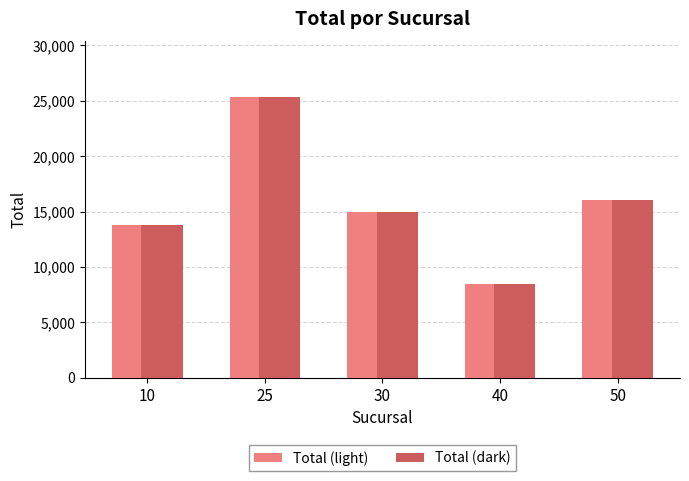

What is the value of the Total (dark) bar at the 3rd from the left?

15000